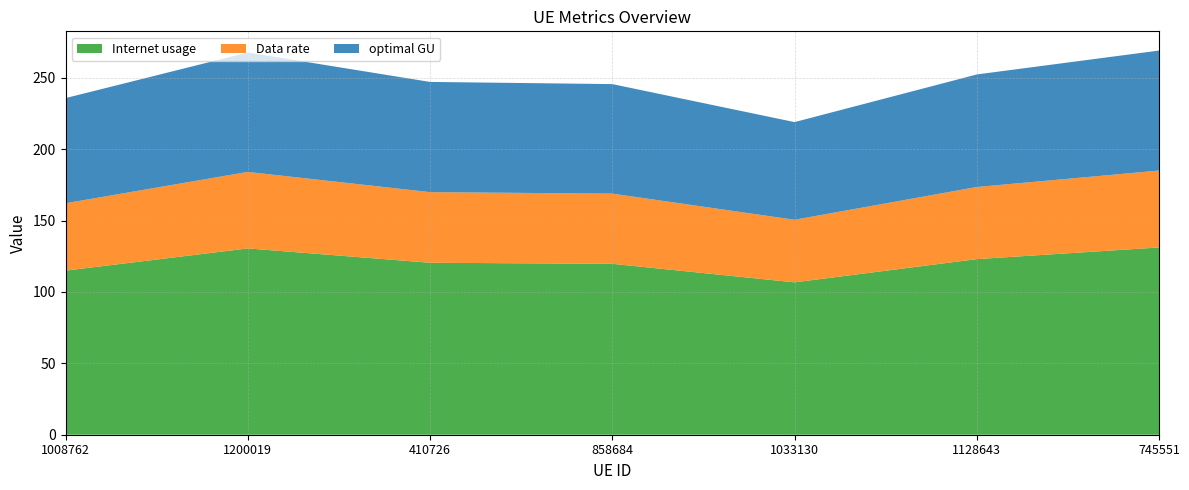

Reading left to right, extract all data points from this chart.

Internet usage: 115.0	130.5	120.5	119.7	106.8	123.0	131.2
Data rate: 47.2	53.6	49.5	49.2	43.8	50.5	53.9
optimal GU: 73.7	83.7	77.2	76.7	68.4	78.8	84.1